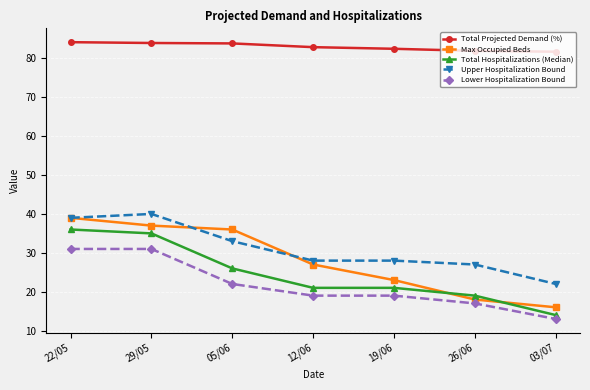

The Max Occupied Beds series shows 7.7 at 12/06. True or false?

False